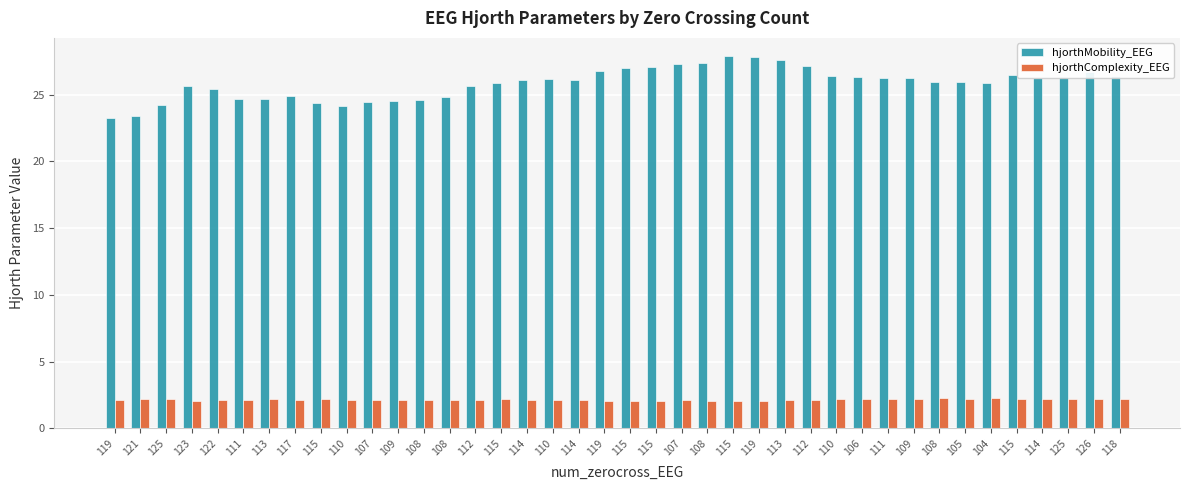

What are all the series names shown in the legend?

hjorthMobility_EEG, hjorthComplexity_EEG